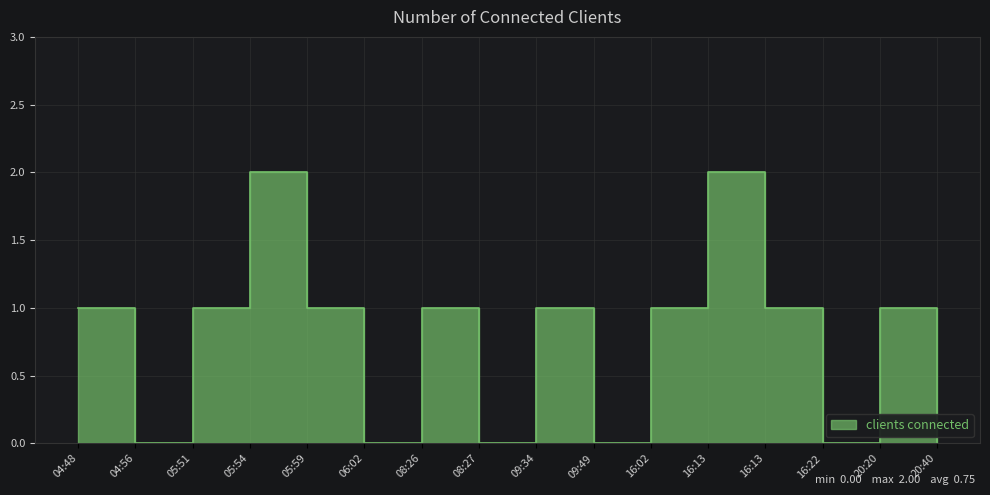

At which category does the chart reach its peak across all series?

05:54